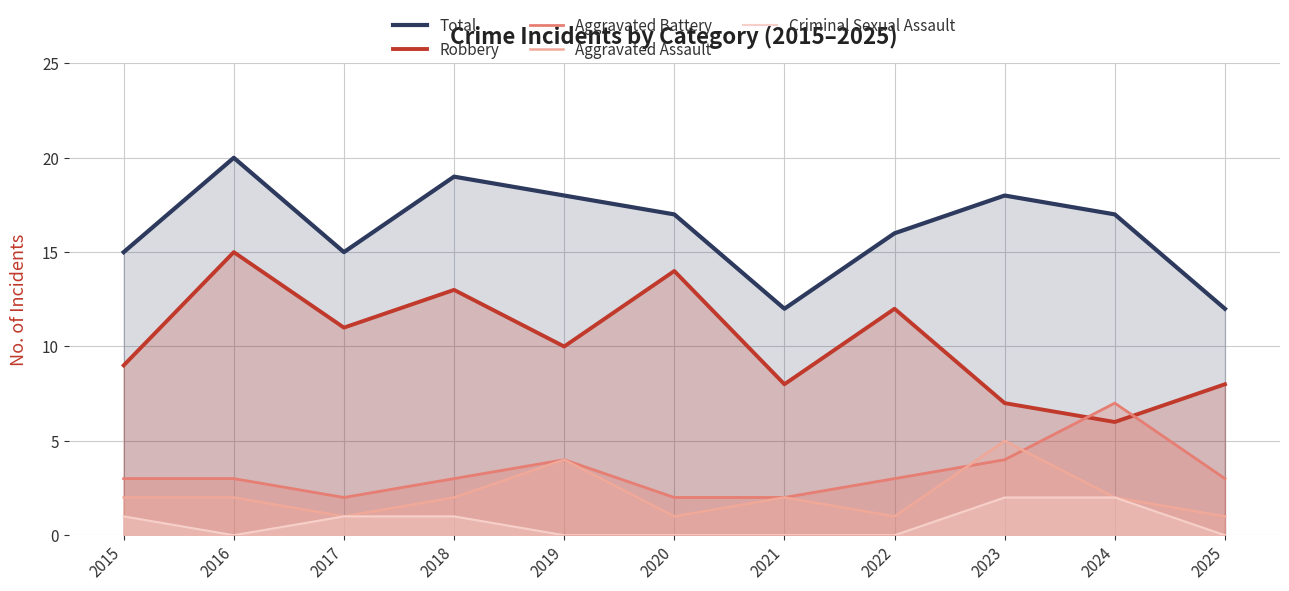

At how many categories does at least one series exceed 6?

11